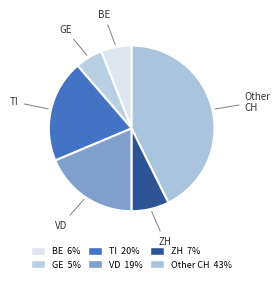

Does ZH represent more than half of the total?

No